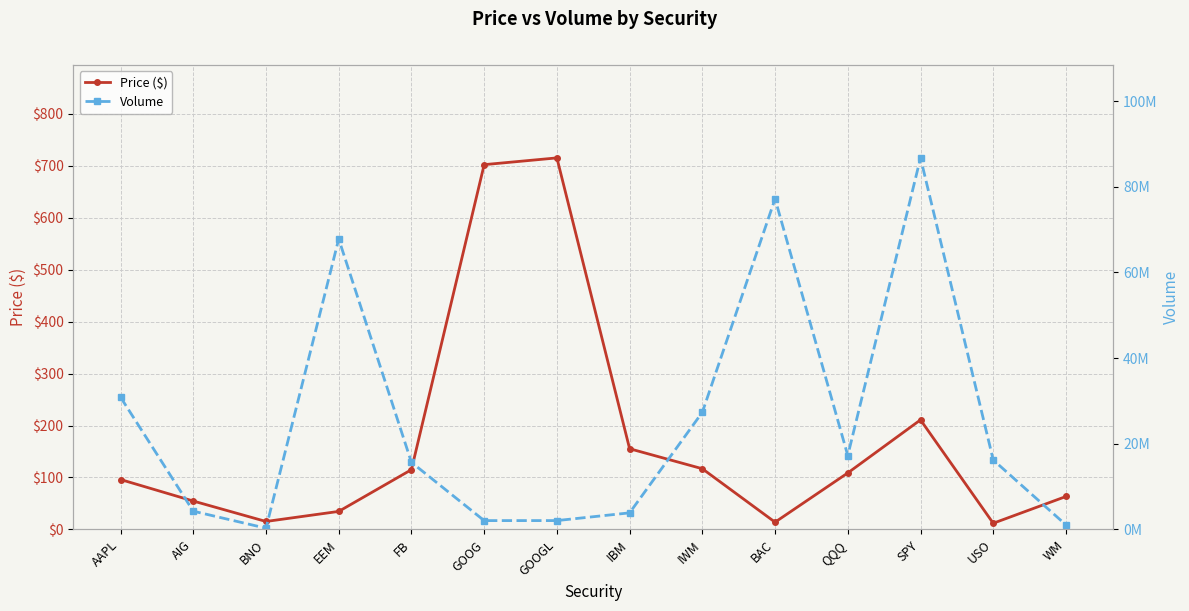

Which series has the largest total across all categories?

Volume